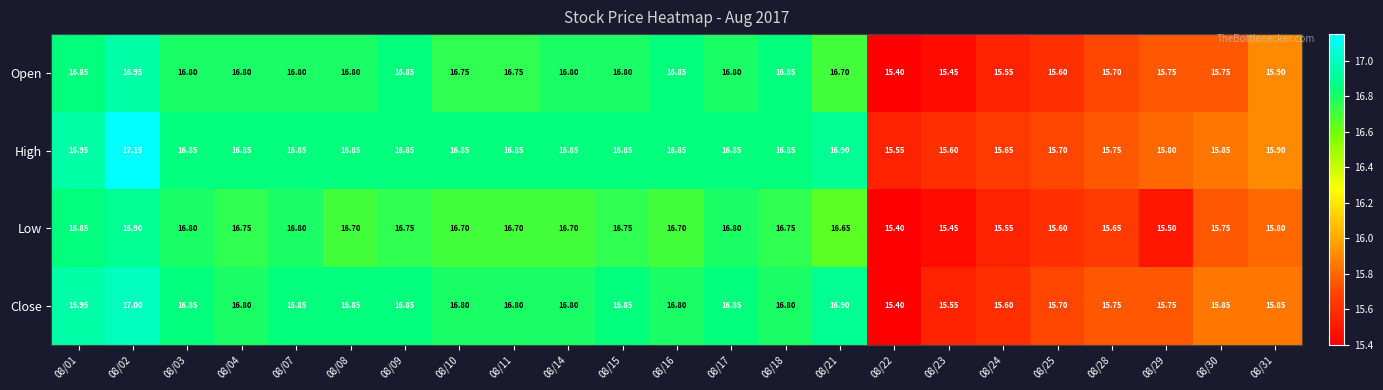

Which series has the largest total across all categories?

High